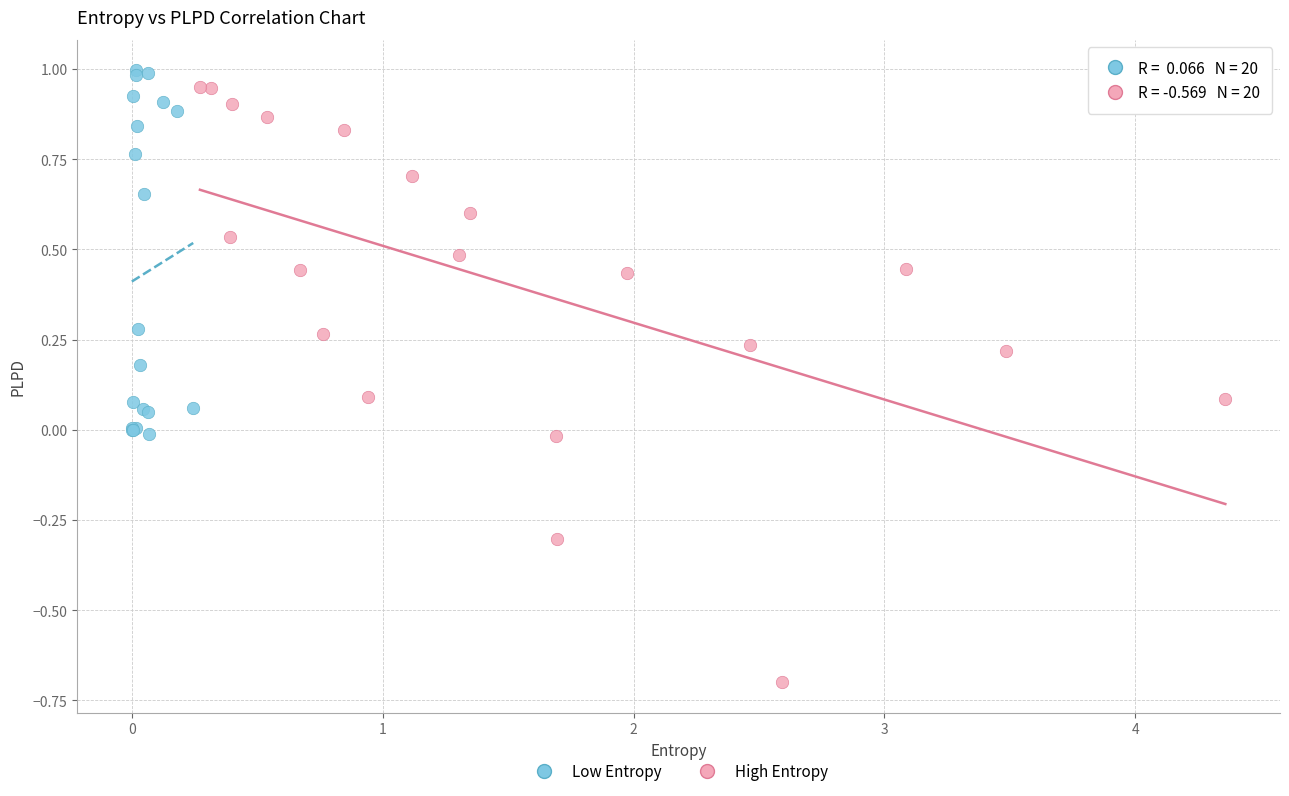

Which series has the widest spread of Y values?

High Entropy